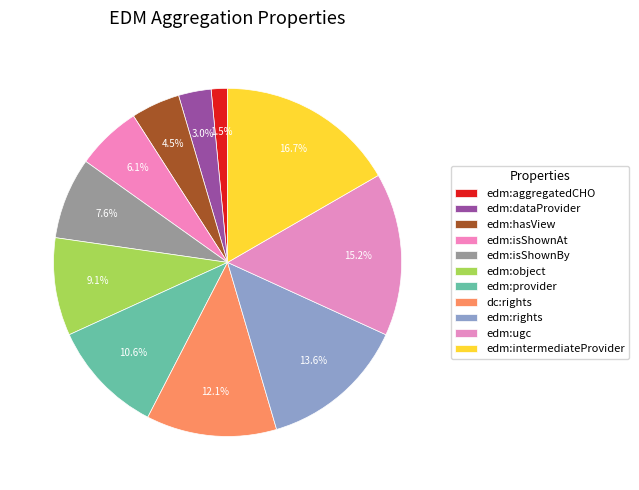

Do edm:isShownAt and edm:provider together represent more than half of the pie?

No